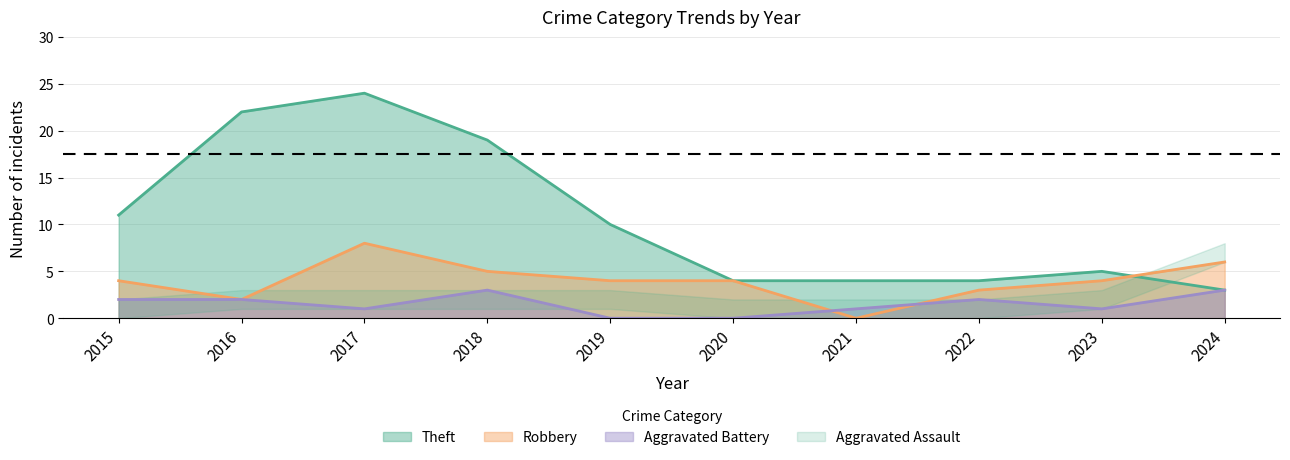

What is the difference between the highest and lowest values at 2020?

4